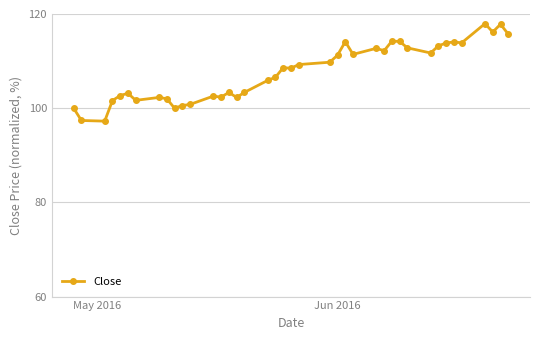

What is the maximum value shown in the chart?

118.0